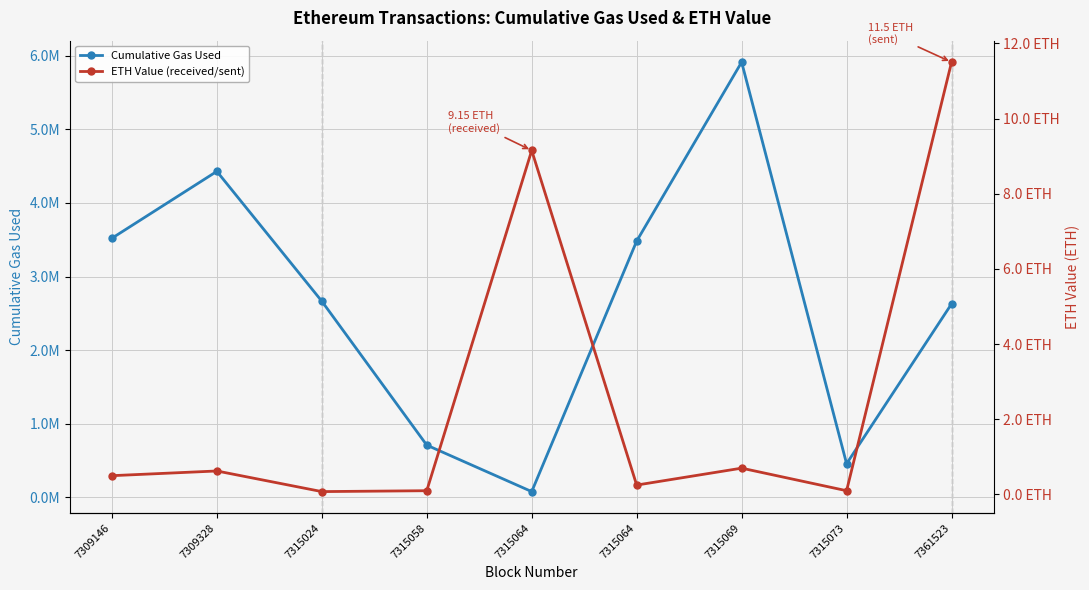

Between 7309146 and 7315024, which series saw the biggest shift?

Cumulative Gas Used